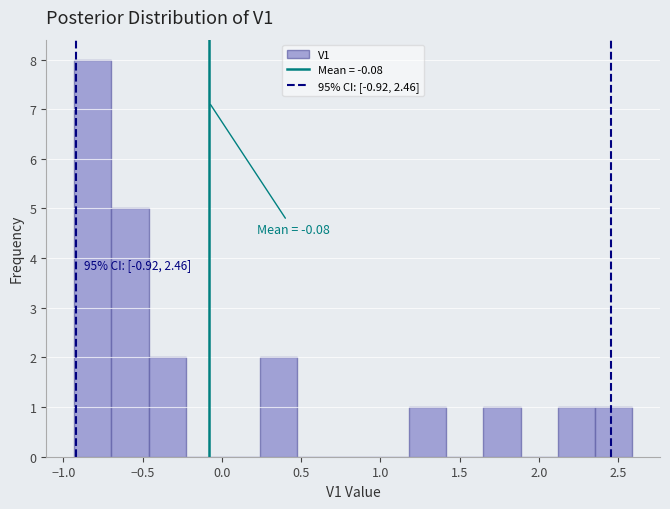

Which range on the x-axis has the tallest bar?

-0.95 to -0.70